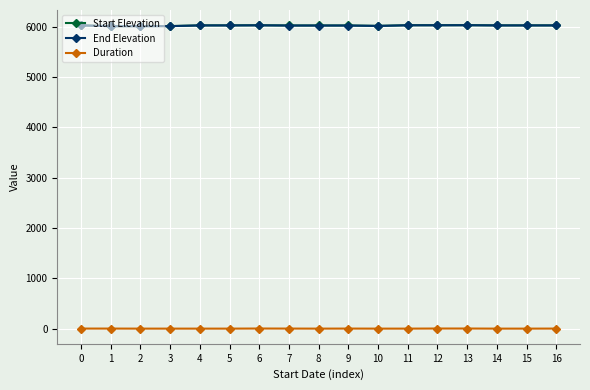

True or false: Duration and End Elevation intersect in this chart.

False